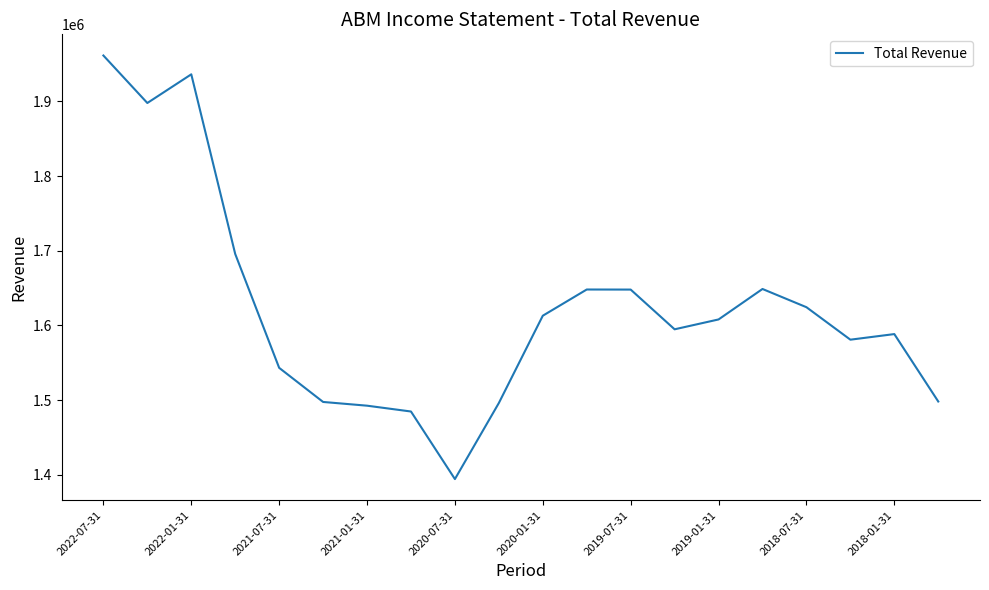

True or false: the data has more than 2 interior local peaks.

True